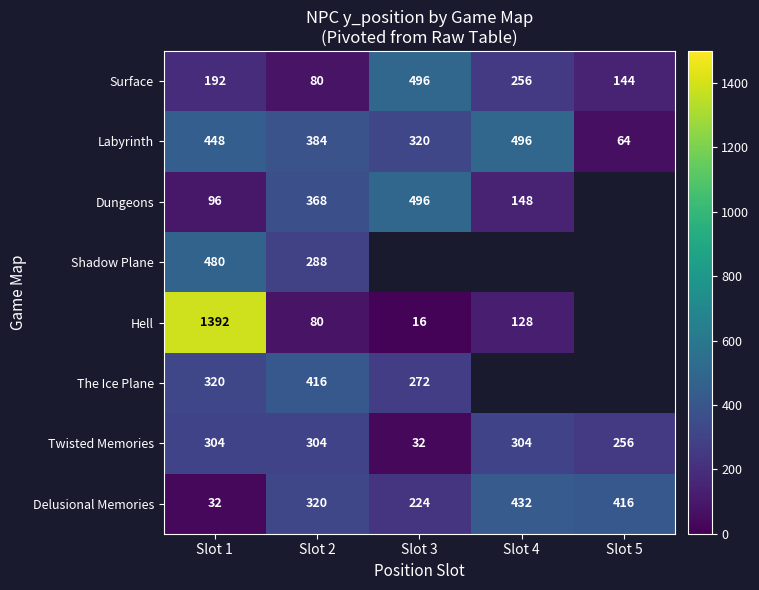

The value of Hell at Slot 4 is 185. True or false?

False